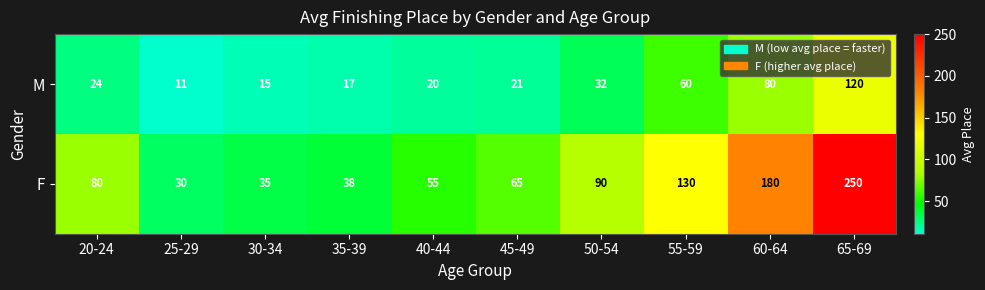

What is the average value of the M series?

40